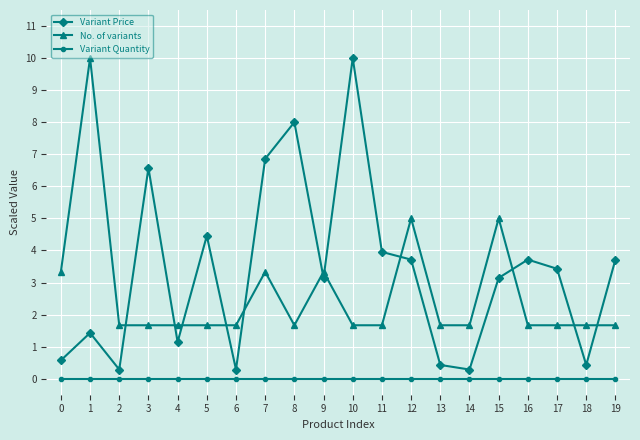

At how many categories does at least one series exceed 7?

3